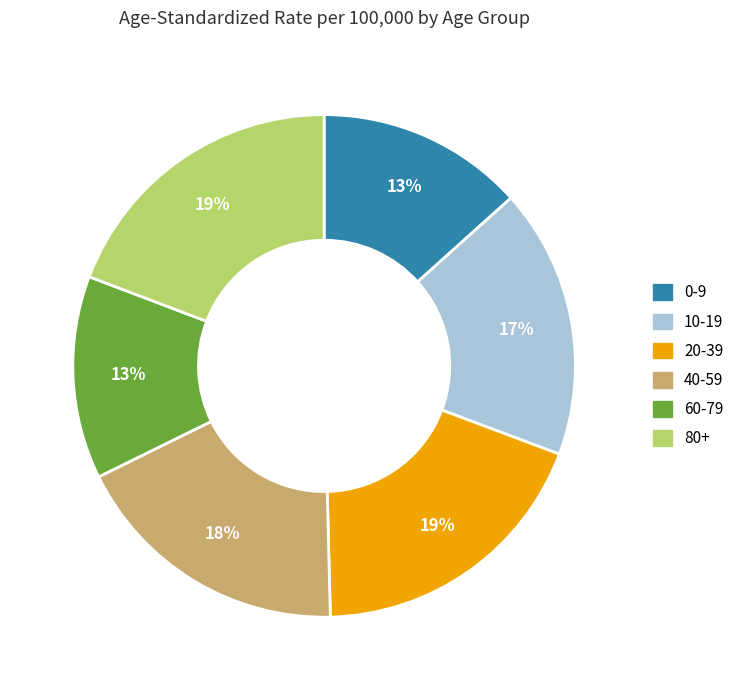

Approximately how many times larger is the value at 0-9 compared to 10-19?

0.8